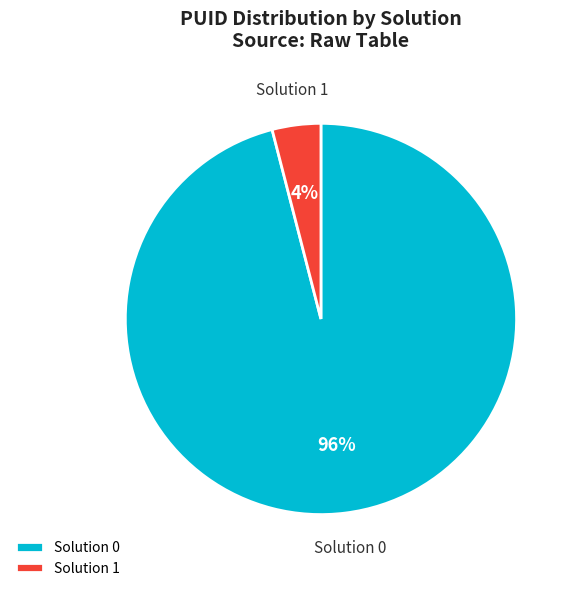

The Solution 0 slice represents 96% of the pie. True or false?

True